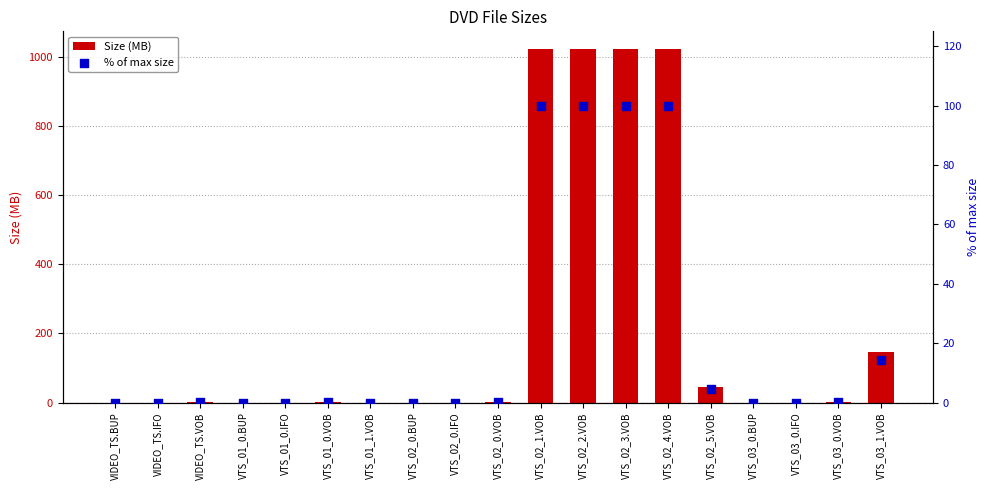

What is the total value across all series at VTS_02_1.VOB?

1124.0